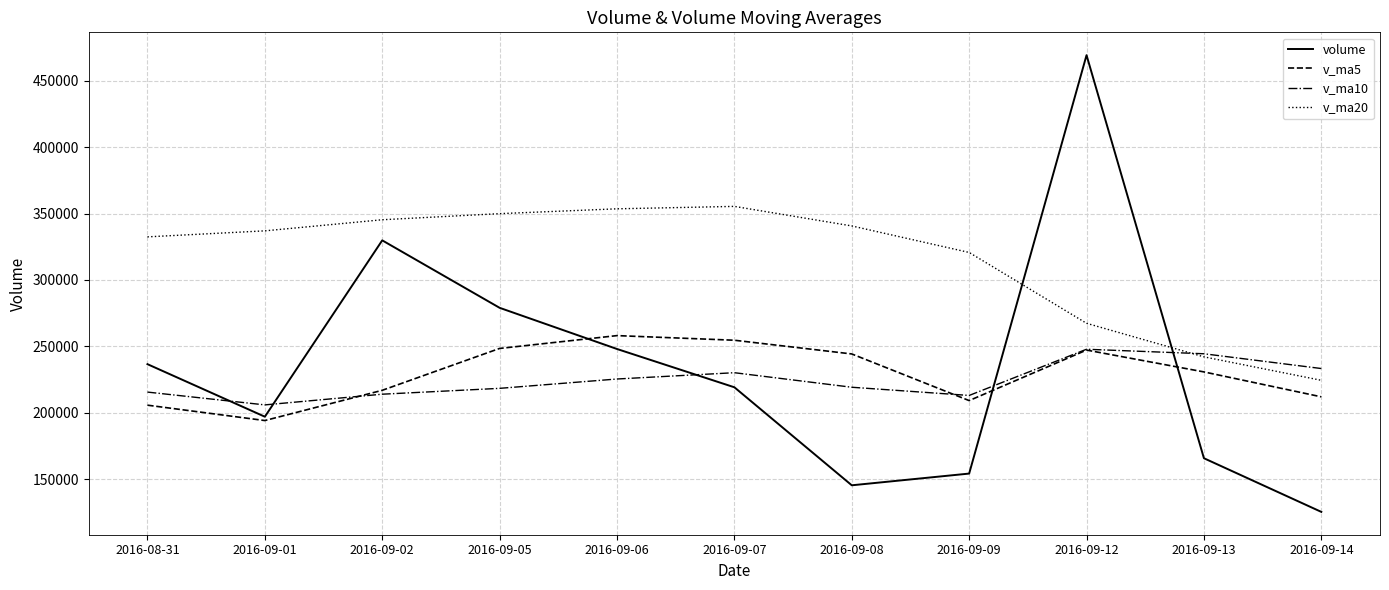

Is it true that v_ma20 equals 353566.5 at 2016-09-06?

True